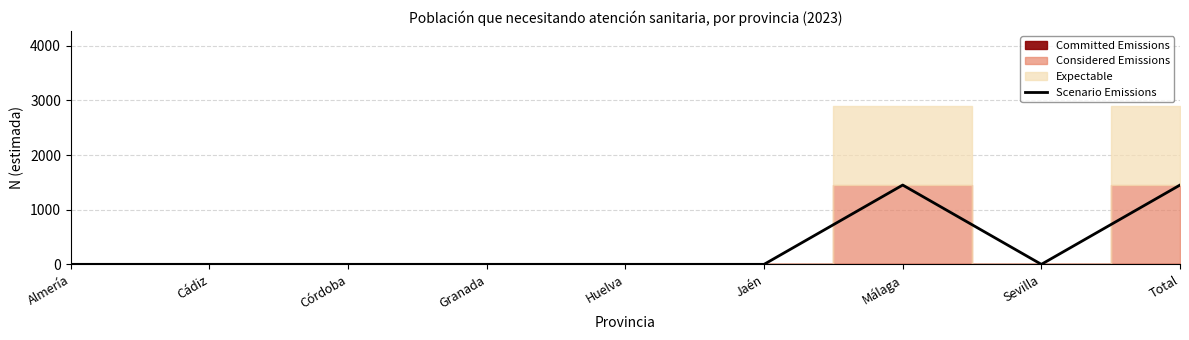

At which category does the data reach its first local peak?

Málaga